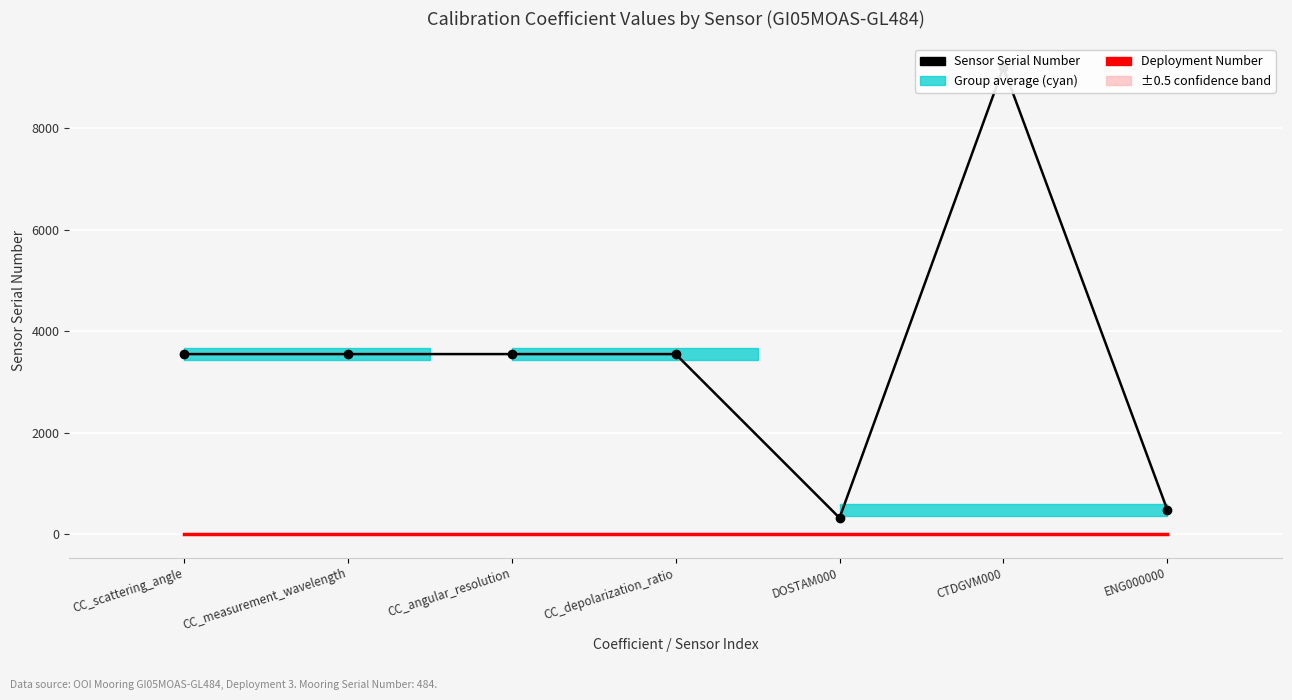

Reading right to left, list all the values displayed in this chart.

Sensor Serial Number: 484	9195	324	3550	3550	3550	3550
Deployment Number: 3	3	3	3	3	3	3